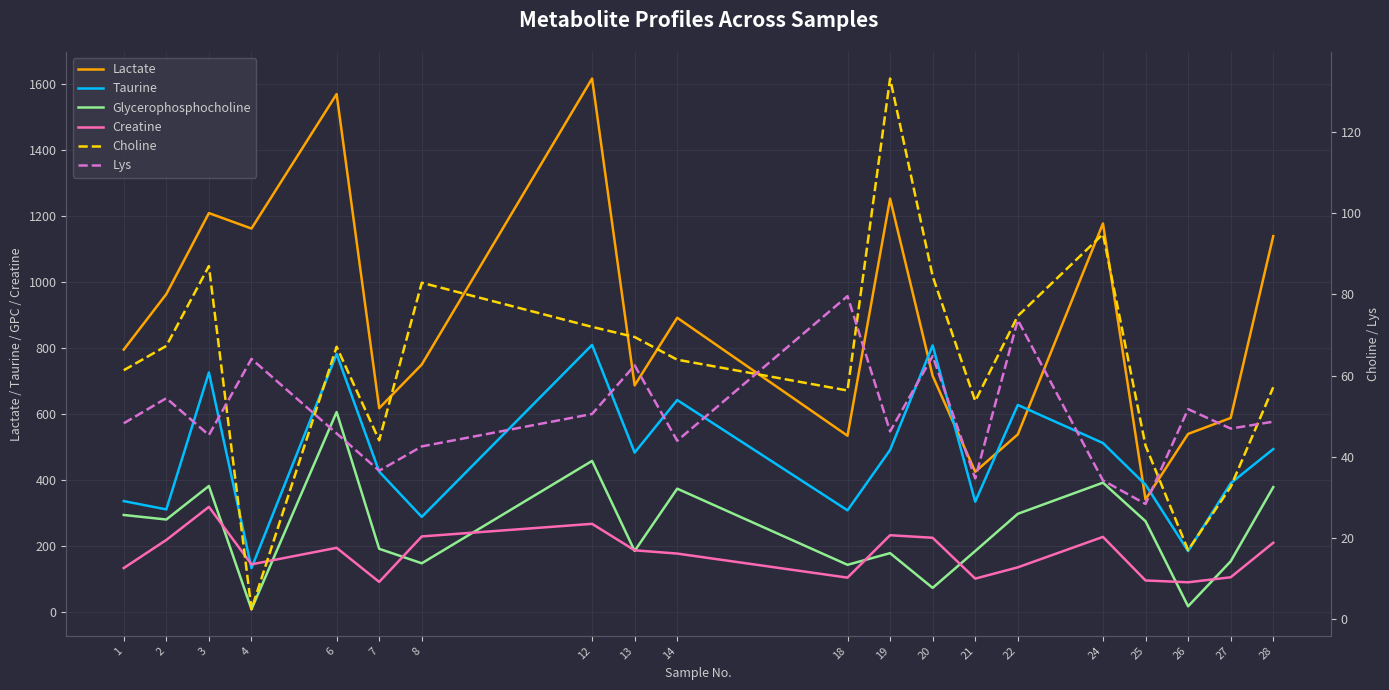

What is the smallest value displayed?

2.3